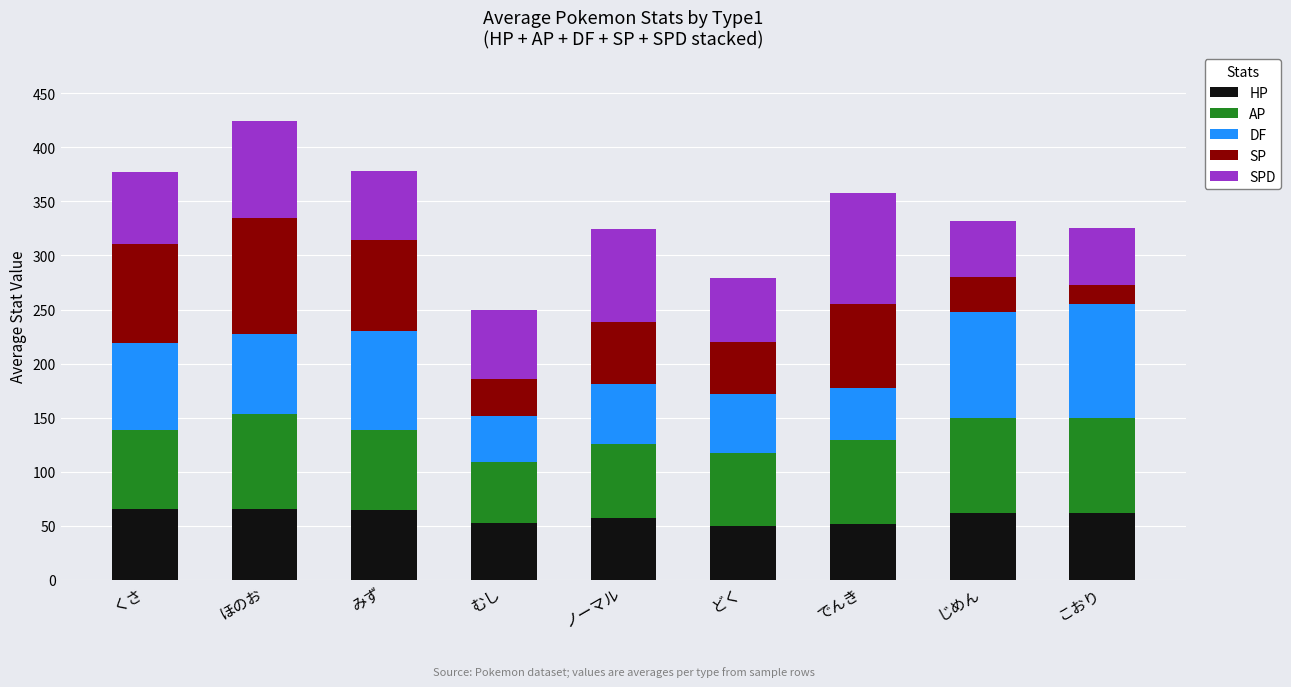

The HP series shows 50 at どく. True or false?

True